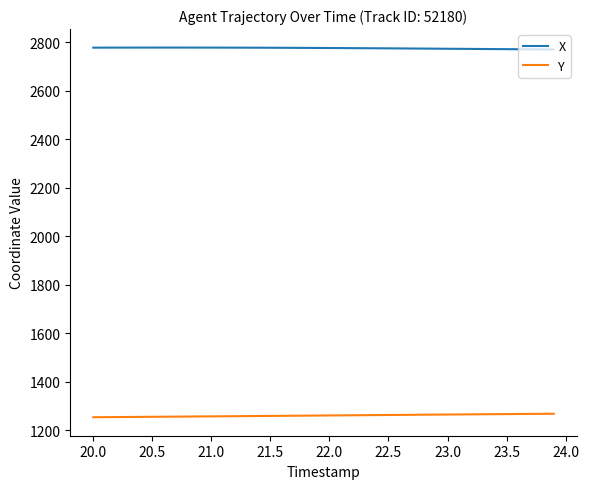

Rank the series by their maximum value, from lowest to highest.

Y, X